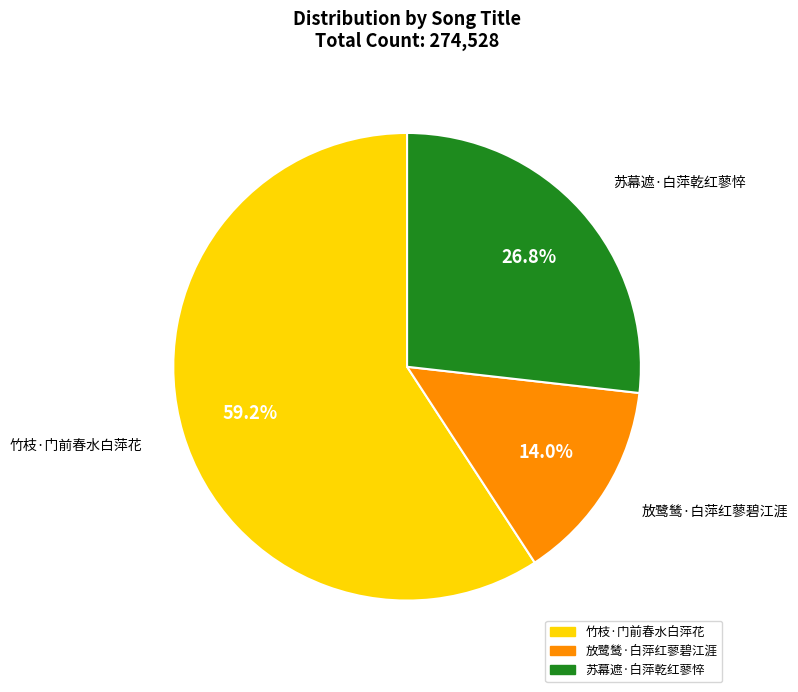

The 竹枝·门前春水白萍花 slice represents 74% of the pie. True or false?

False